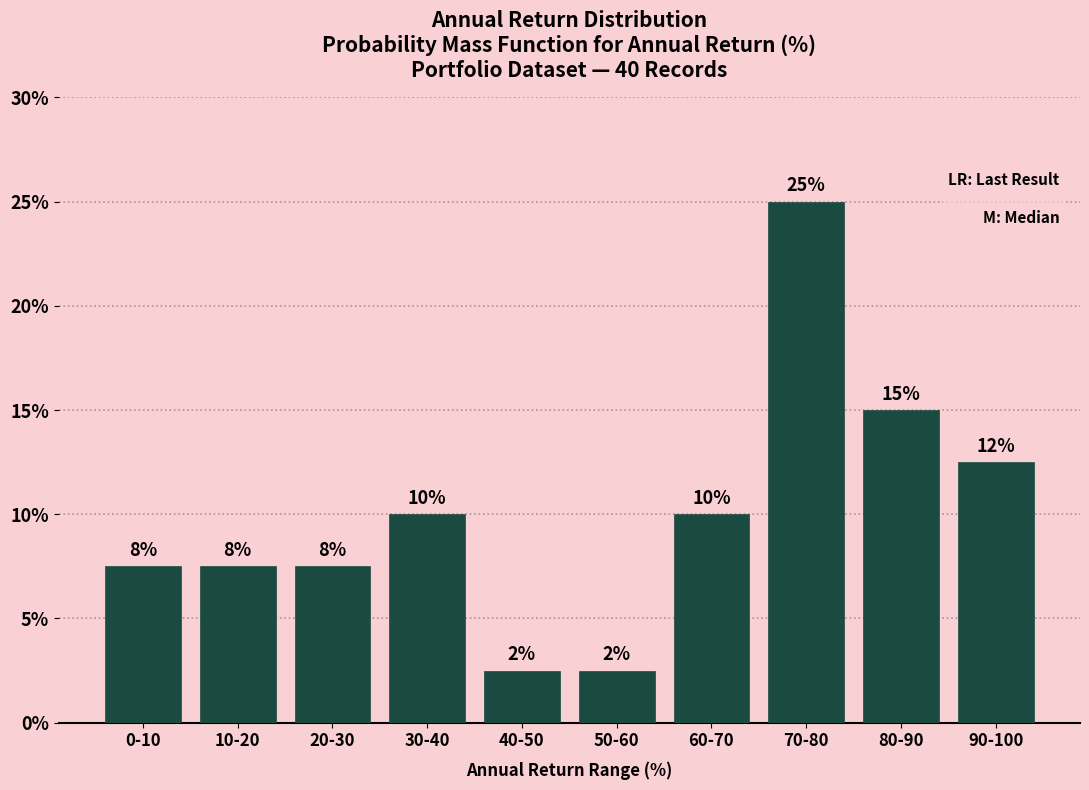

Are the bars horizontal?

No